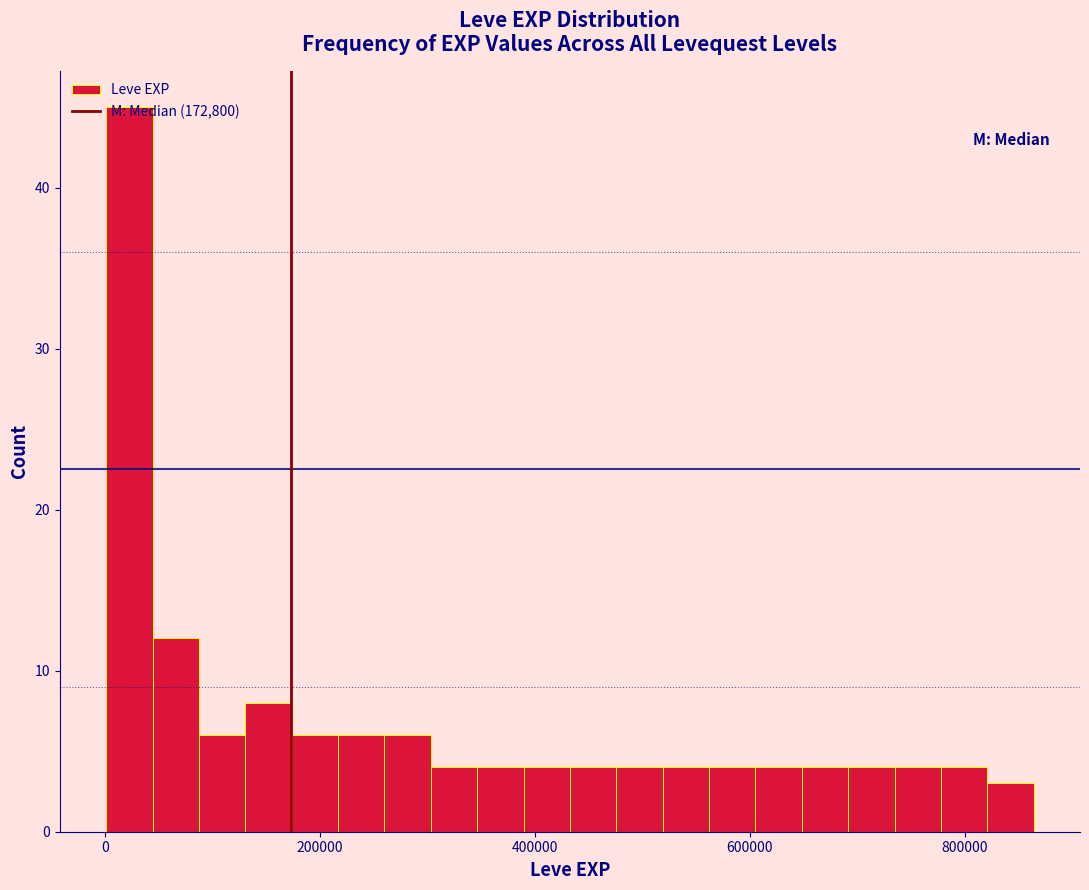

Read against the x-axis, roughly where is the centre of the tallest bar?

20000